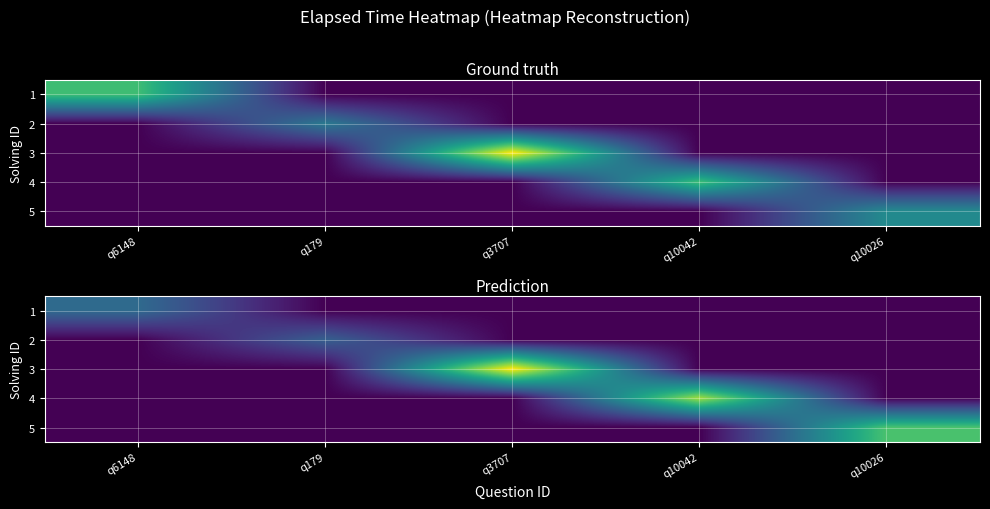

At q179, list the series in order from largest to smallest.

2, 1, 3, 4, 5